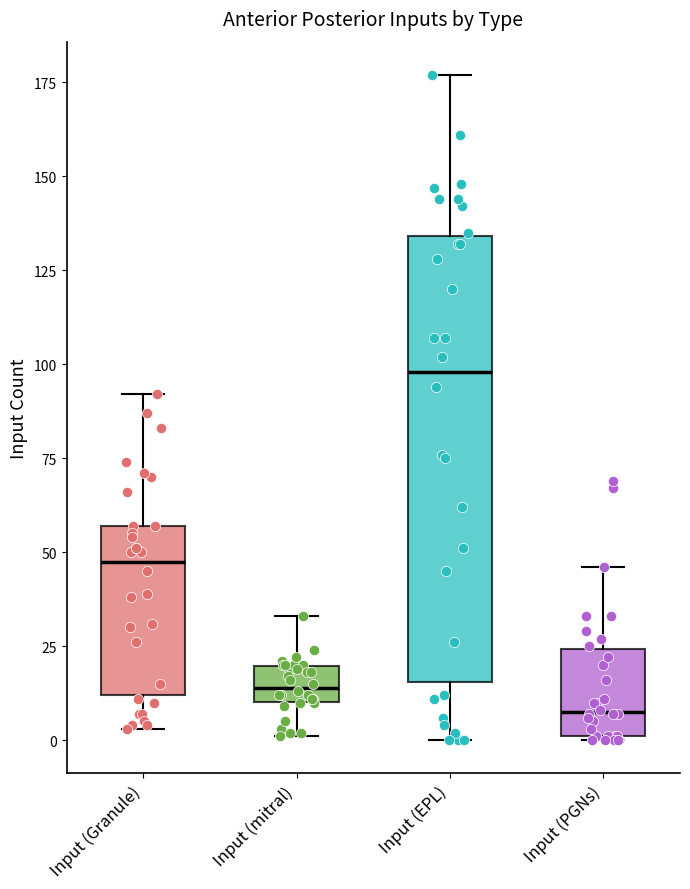

Comparing the boxes themselves (not the whiskers), which one is the tallest?

Input (EPL)